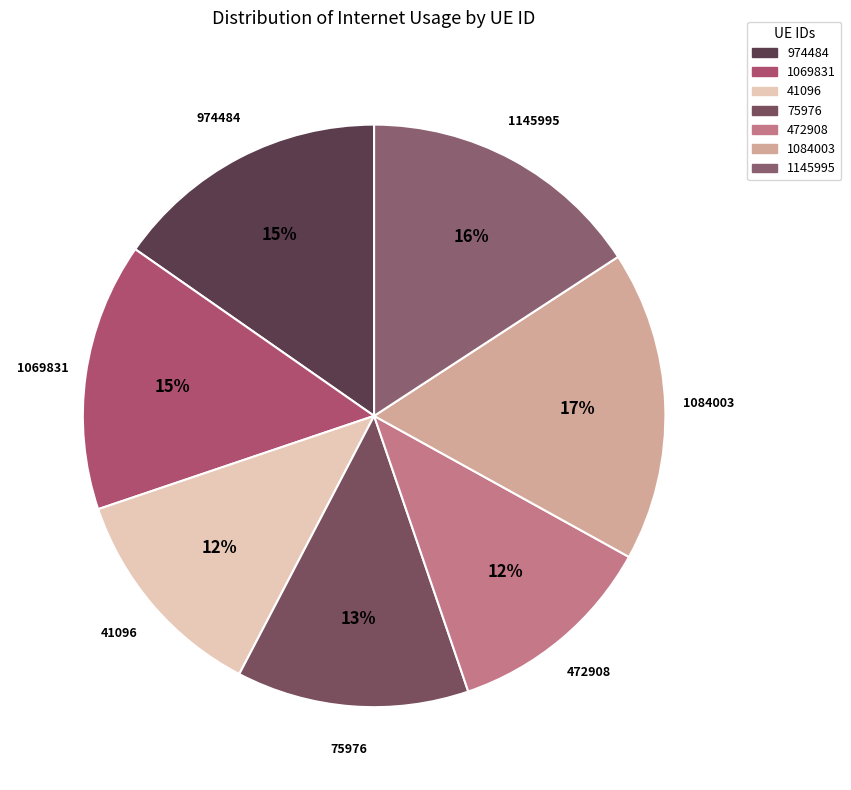

Between 75976 and 974484, which is larger?

974484